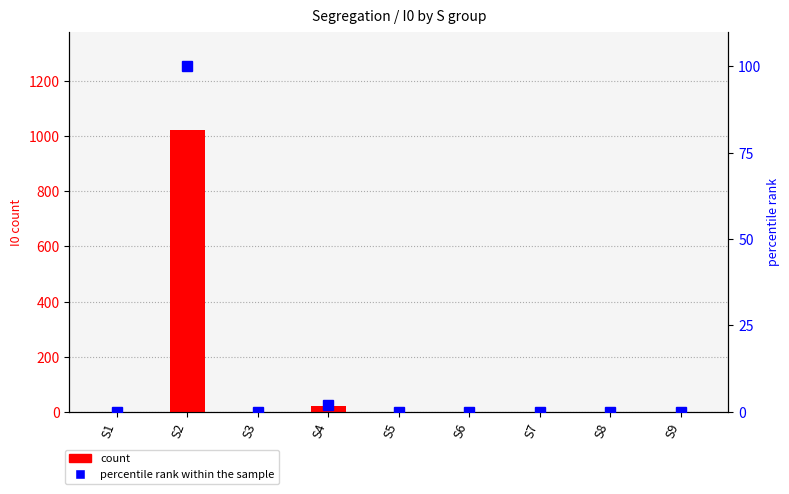

How many categories are shown in the chart?

9